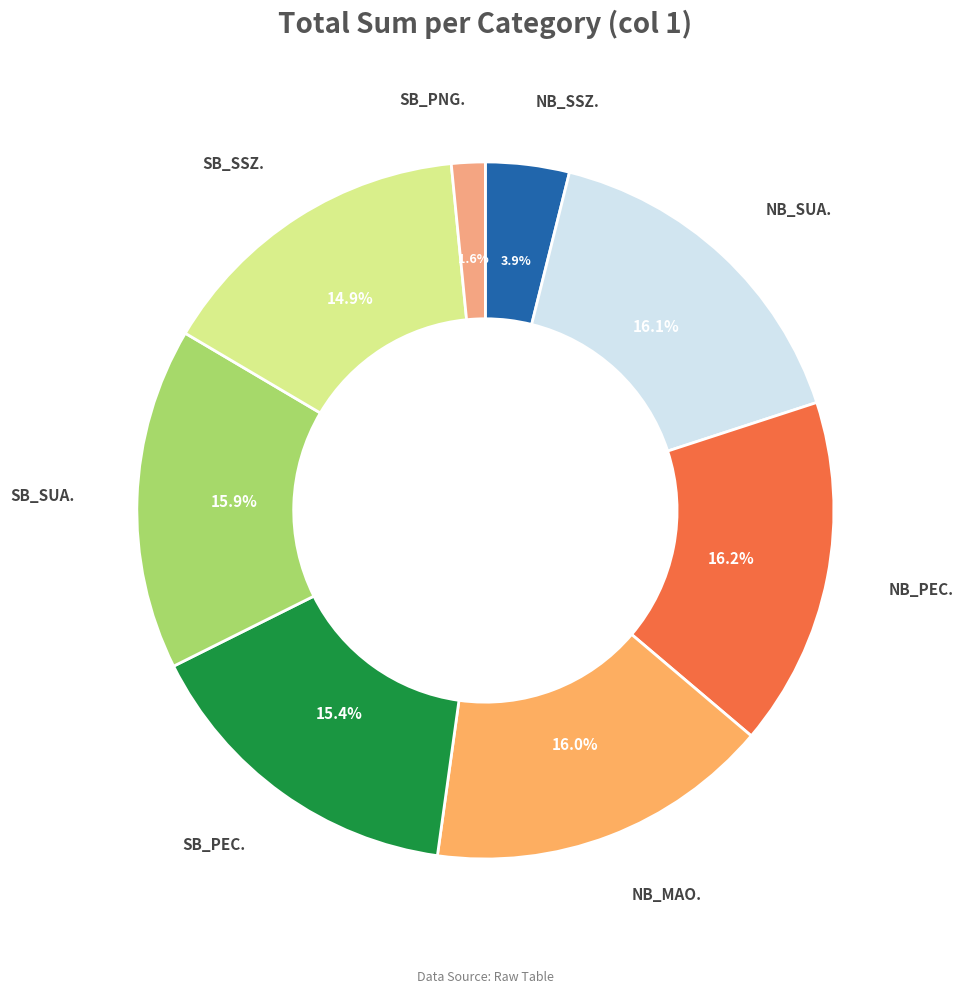

Is SB_SUA. the majority of the pie?

No